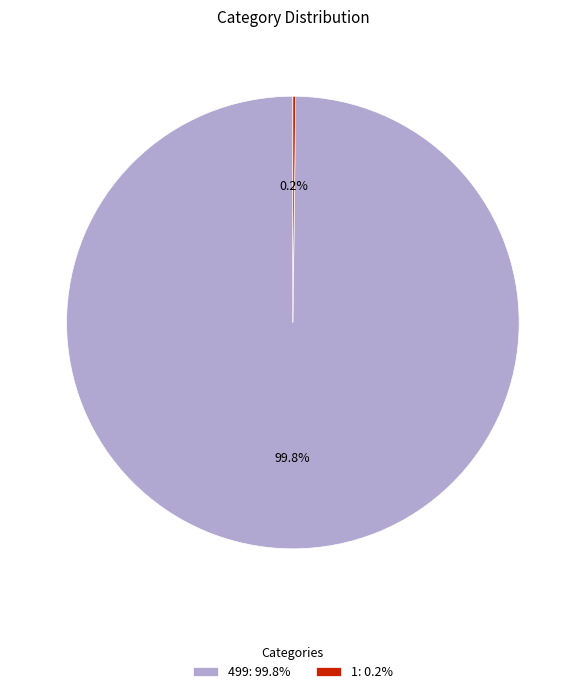

Which category has the biggest portion of the pie?

499: 99.8%